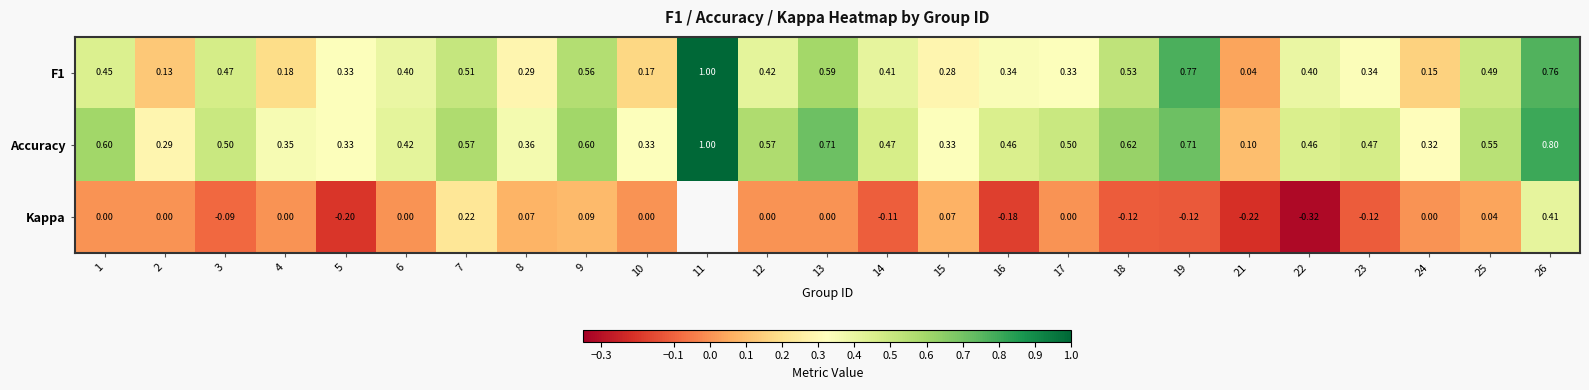

What is the maximum value shown in the chart?

1.0